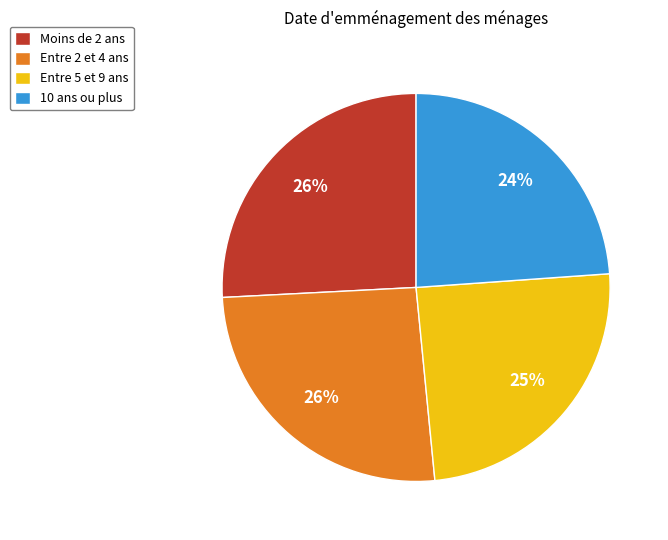

Is there a majority slice in this chart?

No